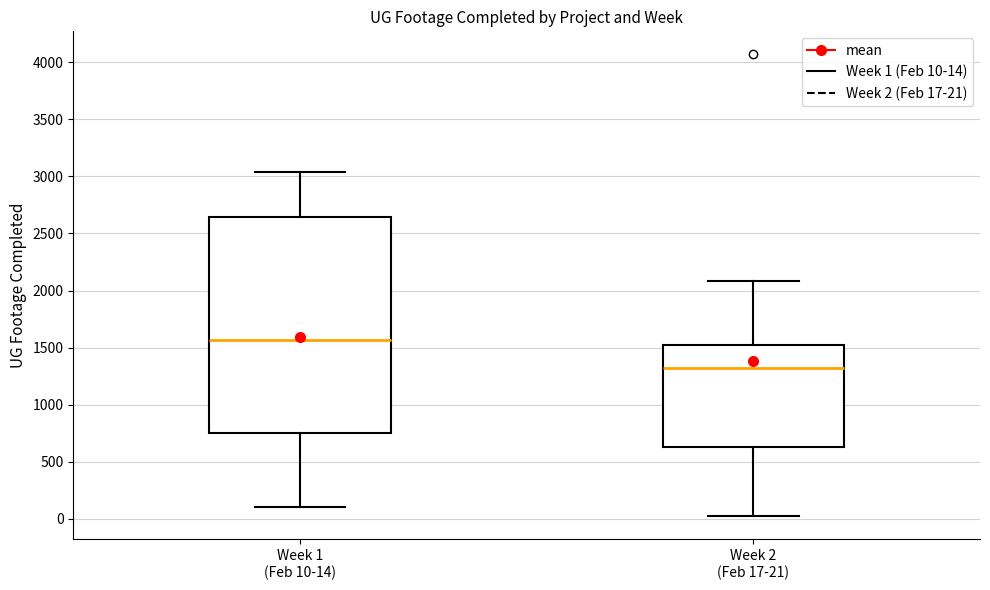

Reading left to right, read every box against the y-axis: the position of its median line, the range the box covers, and the ends of its whiskers. The values are not printed on the chart, so give them approximately, as read against the axis.

Week 1 (Feb 10-14): median 1550, box 750 to 2650, whiskers 100 to 3050
Week 2 (Feb 17-21): median 1300, box 650 to 1550, whiskers 0 to 2100